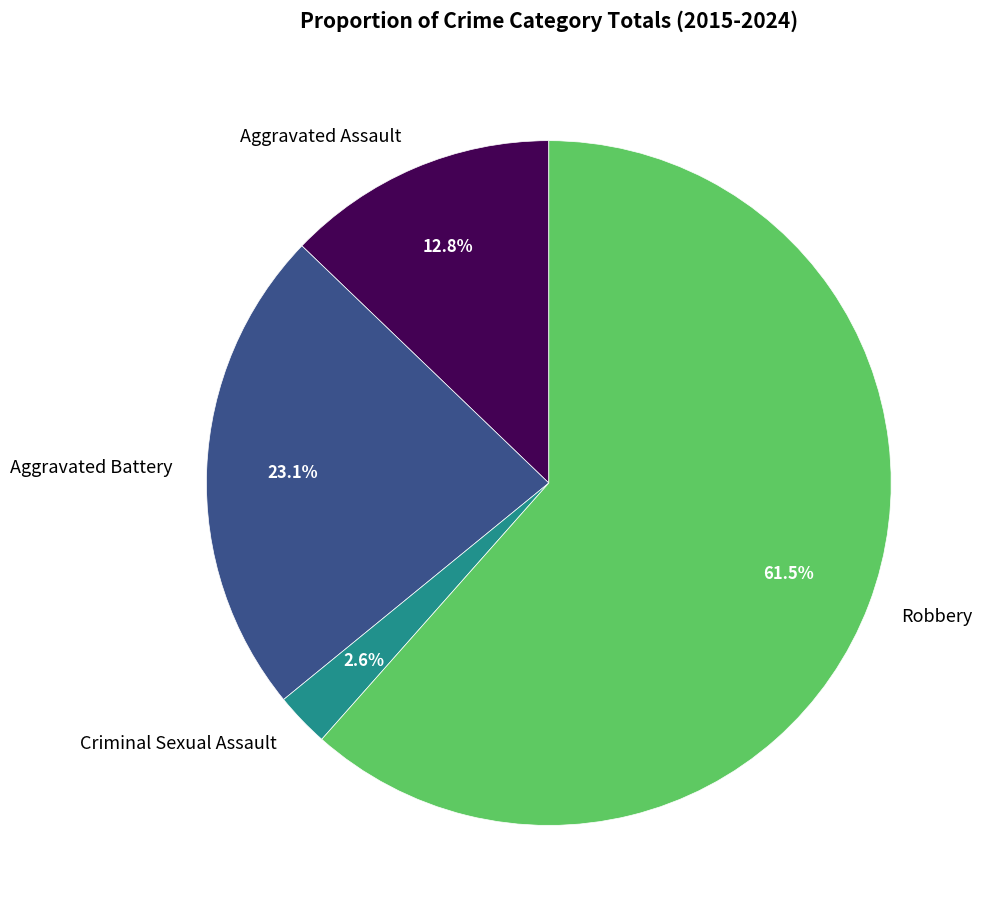

Between Criminal Sexual Assault and Aggravated Battery, which is larger?

Aggravated Battery